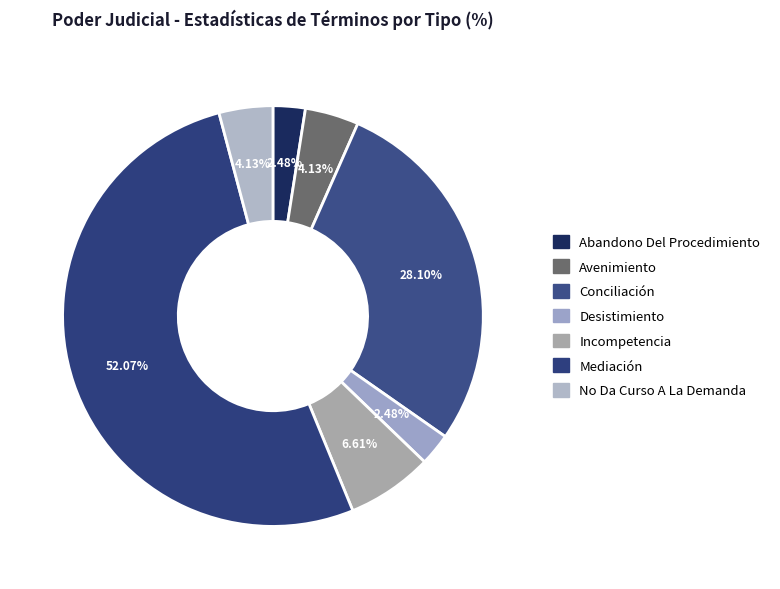

Is it true that Avenimiento is 1% of the pie?

False